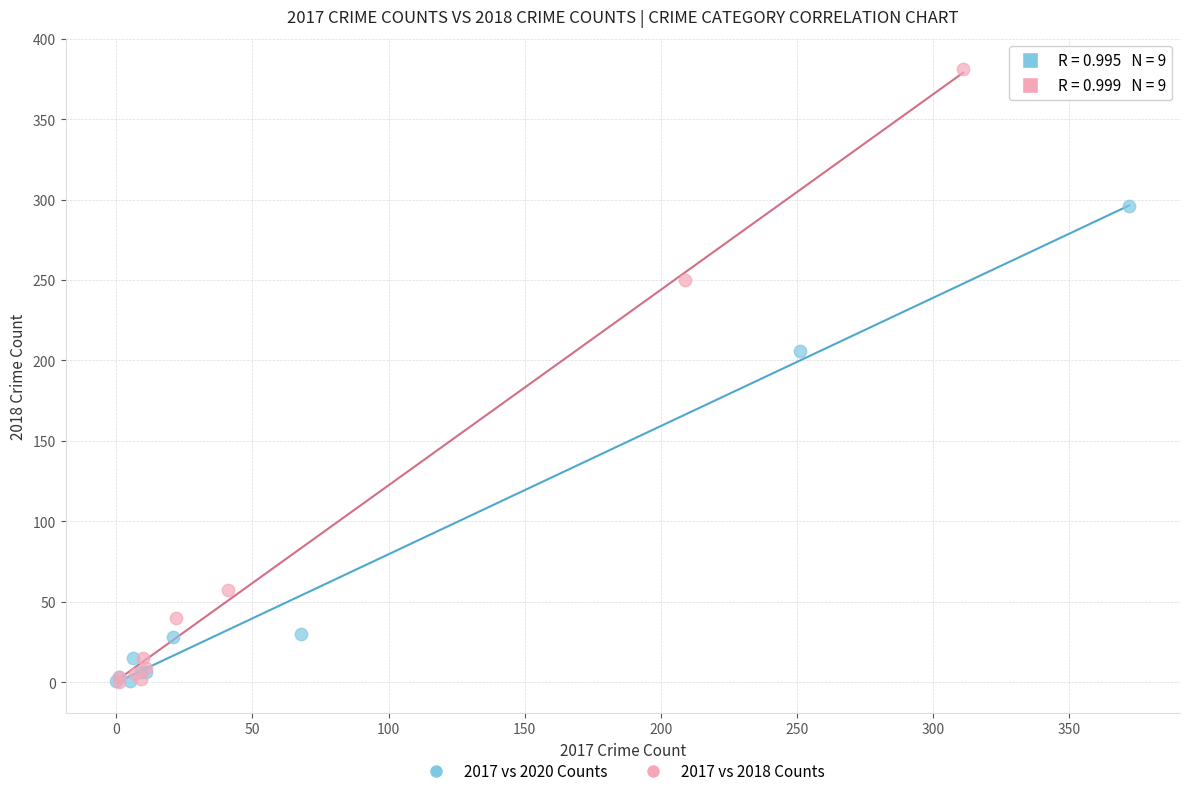

Which series has the widest spread of Y values?

2017 vs 2018 Counts